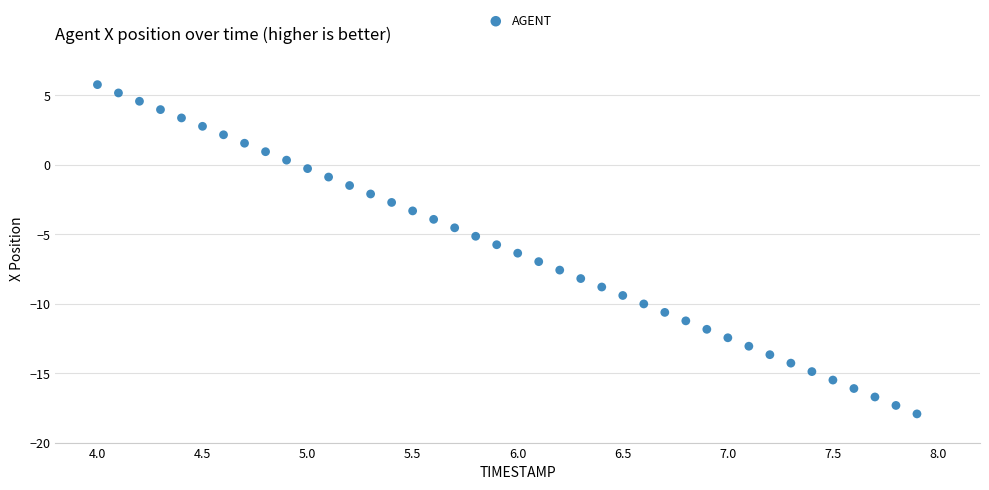

What is the range of X values (max minus min)?

3.9